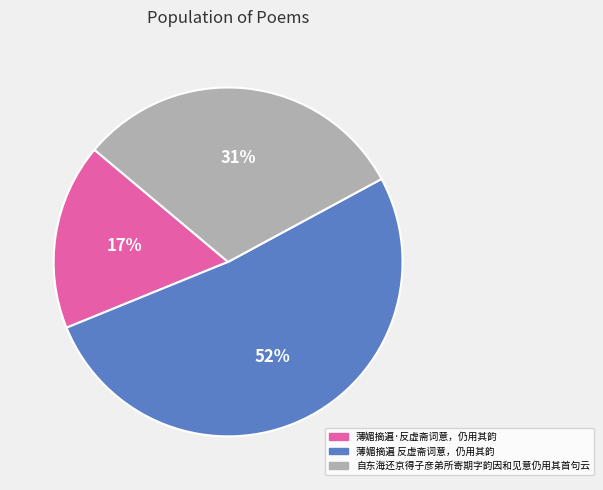

Is the sum of 自东海还京得子彦弟所寄期字韵因和见意仍用其首句云 and 薄媚摘遍 反虚斋词意，仍用其韵 greater than half?

Yes